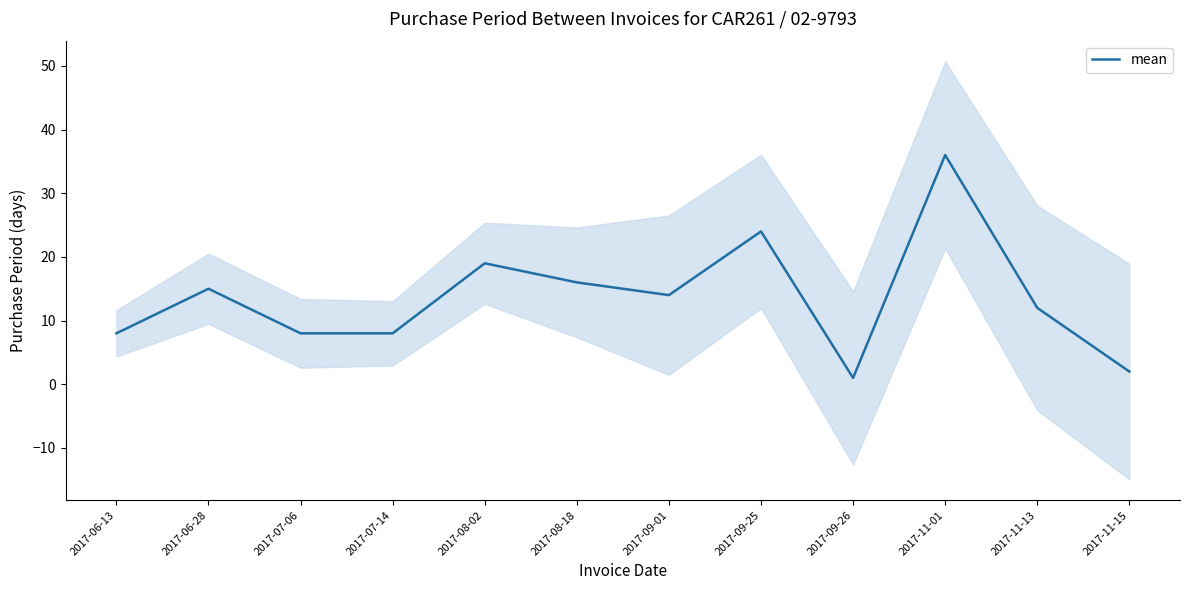

Which label corresponds to the largest value in the chart?

2017-11-01